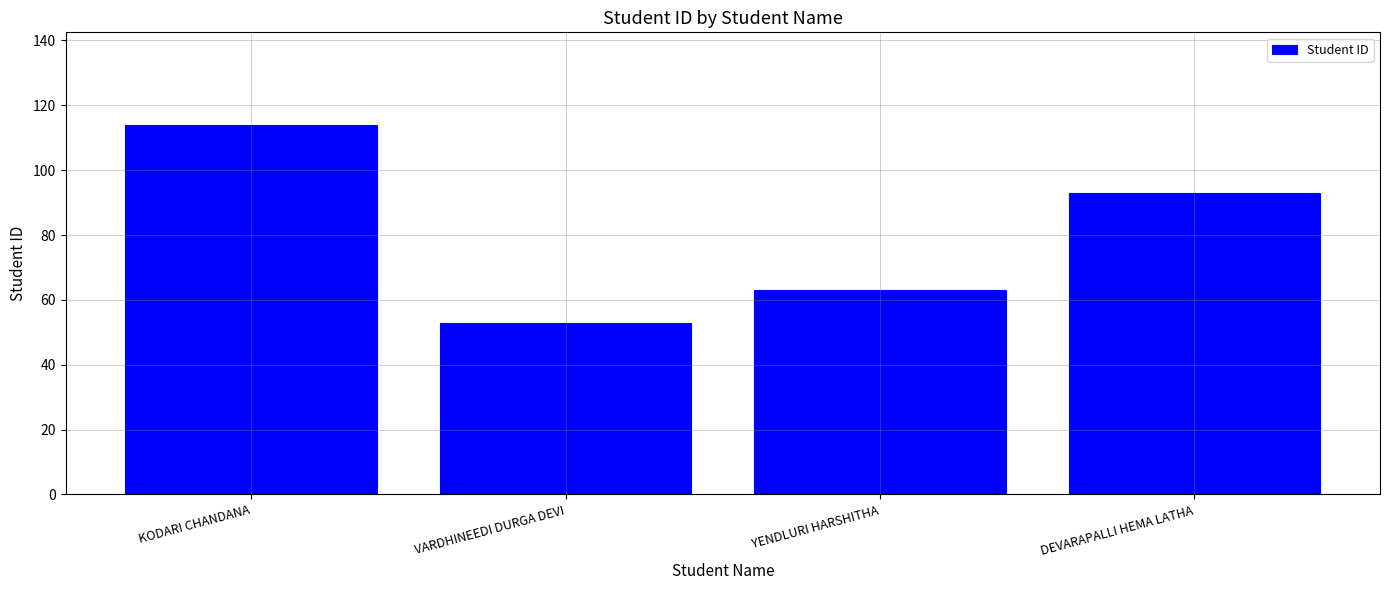

What is the label of the 4th bar from the right?

KODARI CHANDANA